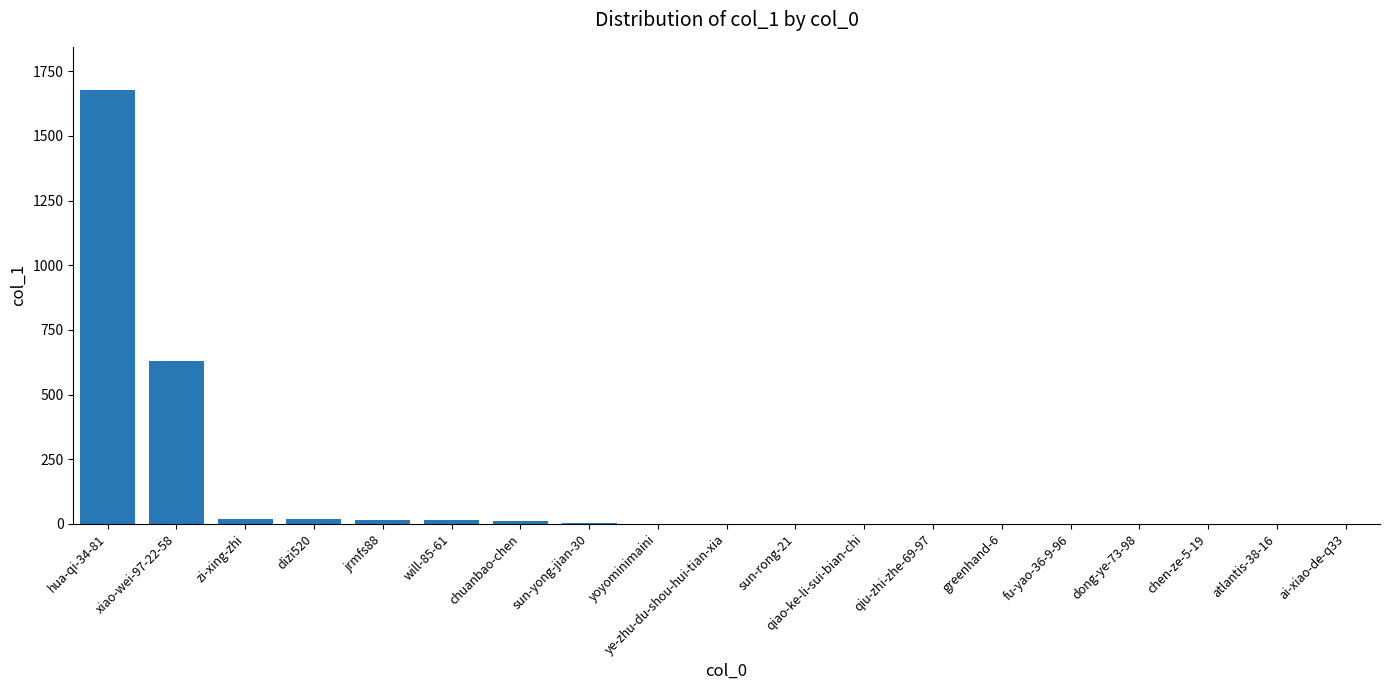

What is the difference between the values at yoyominimaini and atlantis-38-16?

1